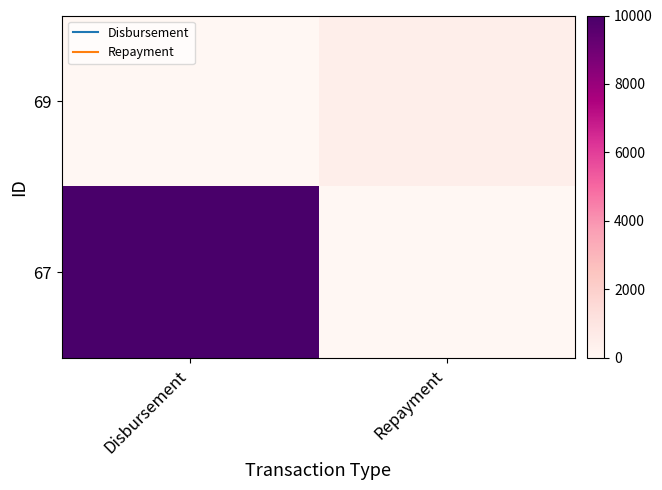

Rank the series at Repayment from highest to lowest value.

69, 67